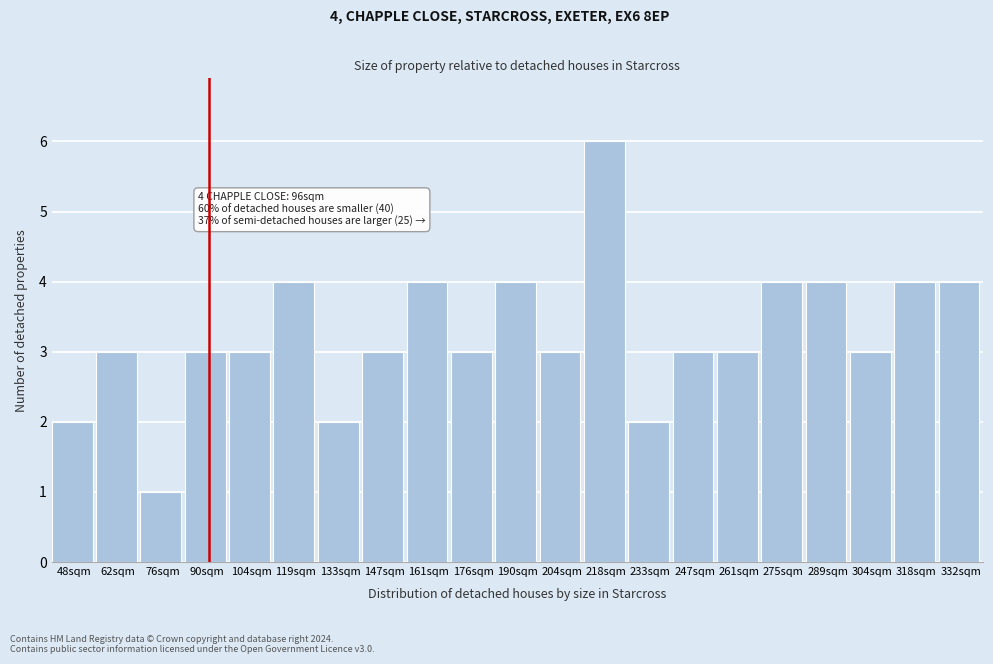

Reading left to right, list all the values displayed in this chart.

48sqm=2	62sqm=3	76sqm=1	90sqm=3	104sqm=3	119sqm=4	133sqm=2	147sqm=3	161sqm=4	176sqm=3	190sqm=4	204sqm=3	218sqm=6	233sqm=2	247sqm=3	261sqm=3	275sqm=4	289sqm=4	304sqm=3	318sqm=4	332sqm=4